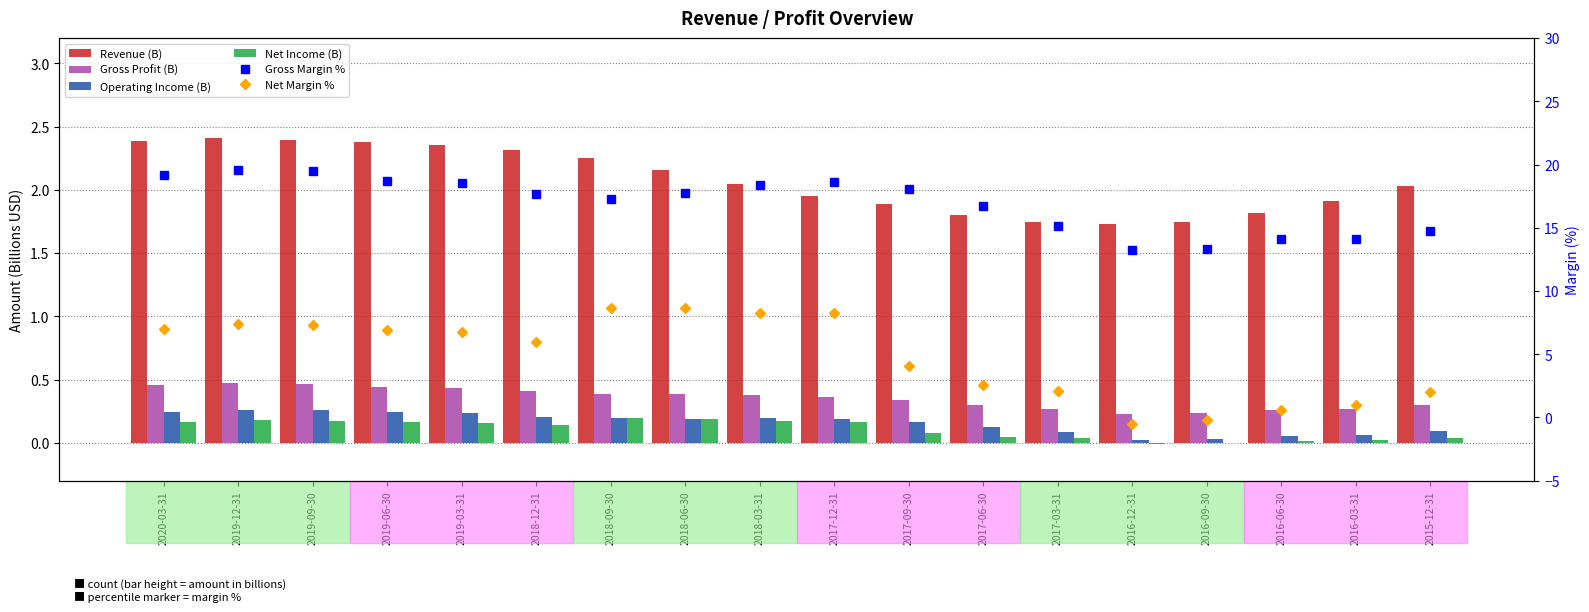

Is the value of Net Margin % at 2019-09-30 greater than the value of Net Income (B) at 2016-06-30?

Yes